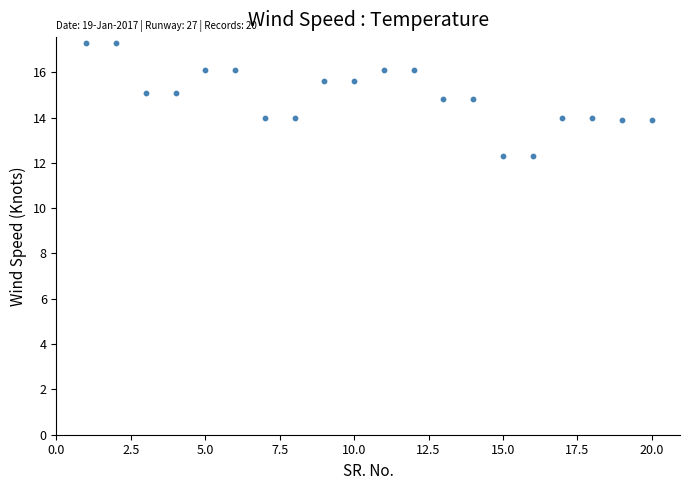

What is the range of X values (max minus min)?

19.0